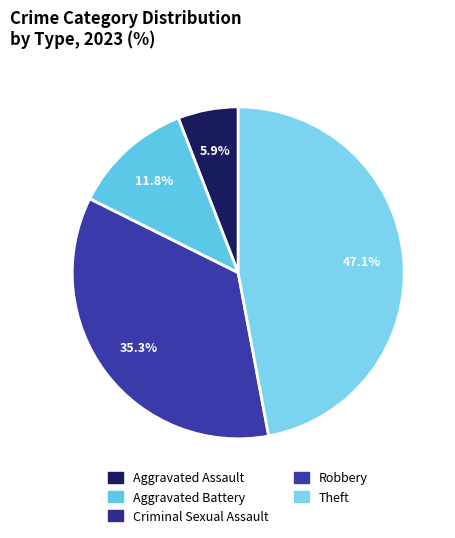

Does any single category account for the majority?

No